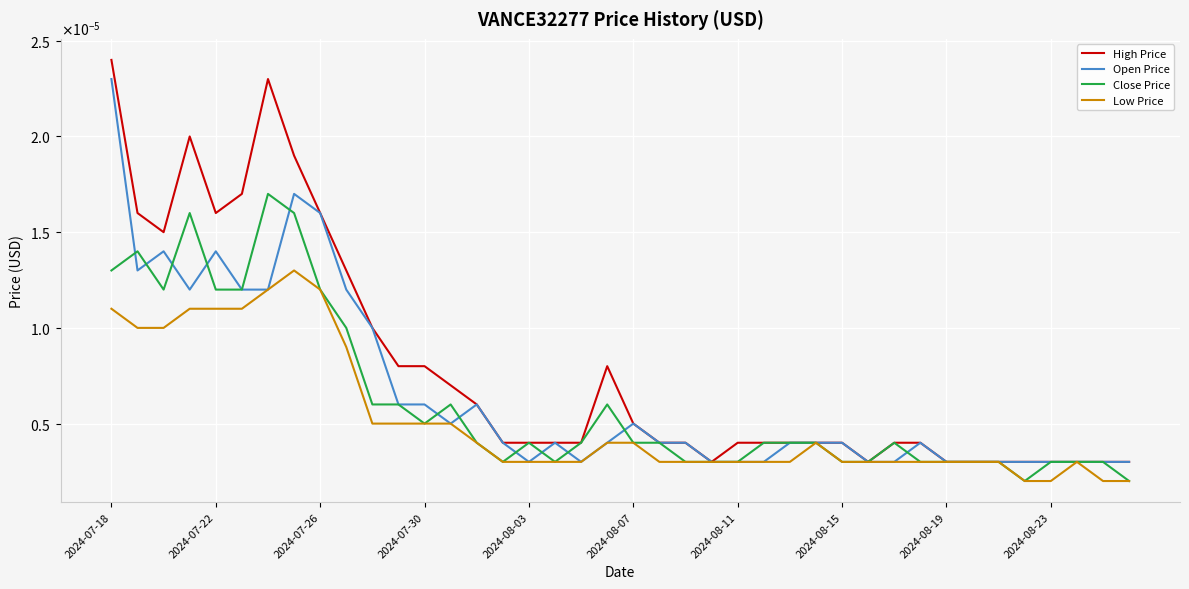

Where is Open Price nearest to the value 0?

2024-08-03